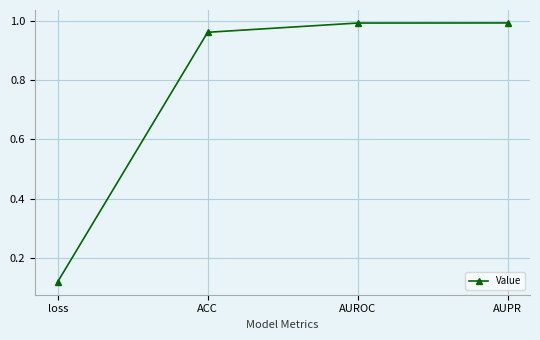

What is the sum of all values?

3.1